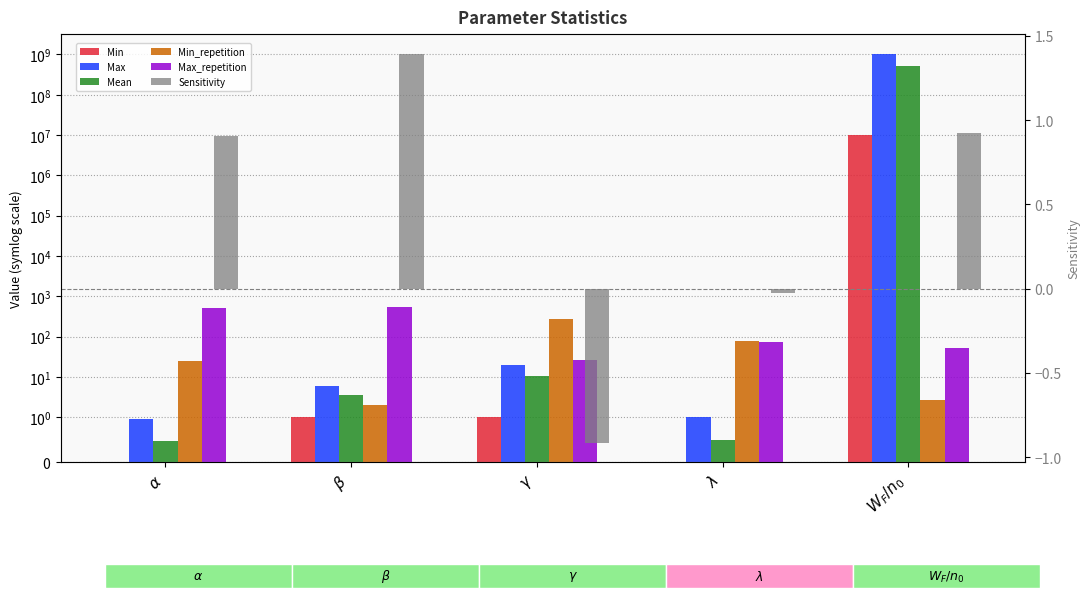

Which series has the largest total across all categories?

Max